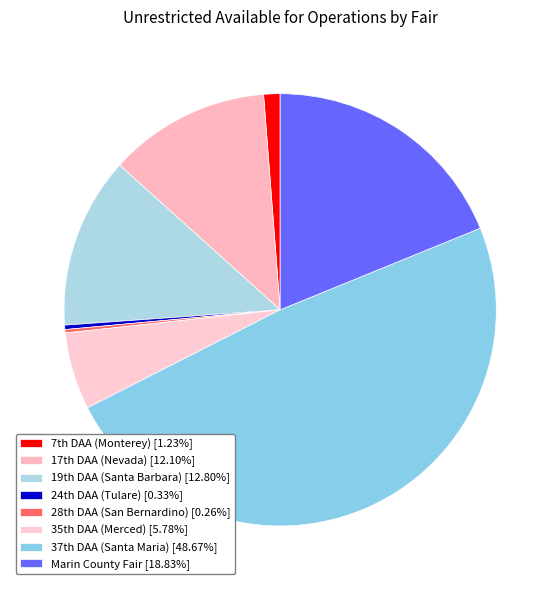

What is the smallest slice in the pie chart?

28th DAA (San Bernardino)